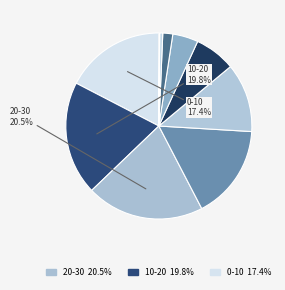

Which slice is the smallest?

90-100